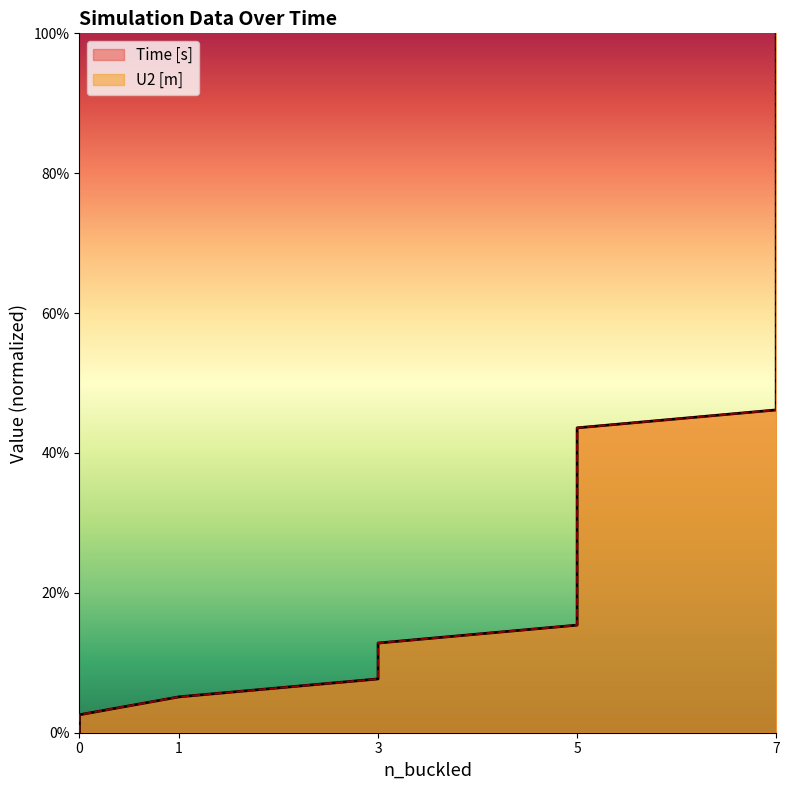

True or false: U2 [m] has more than 2 points higher than both neighbors.

False